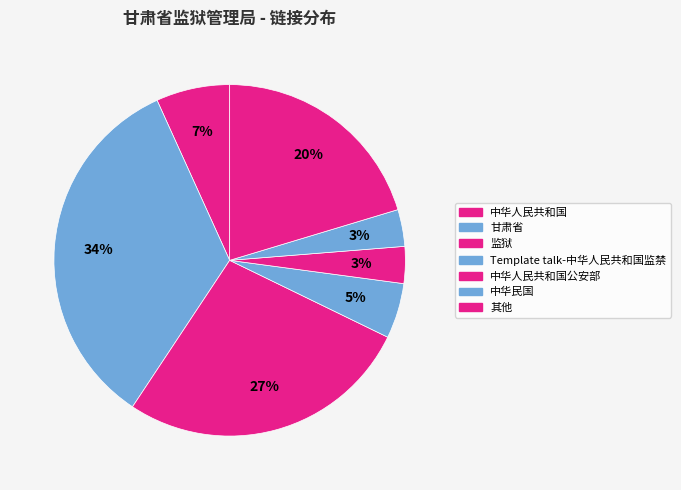

To the nearest percent, what is the difference between the largest and smallest slice percentages?

31%